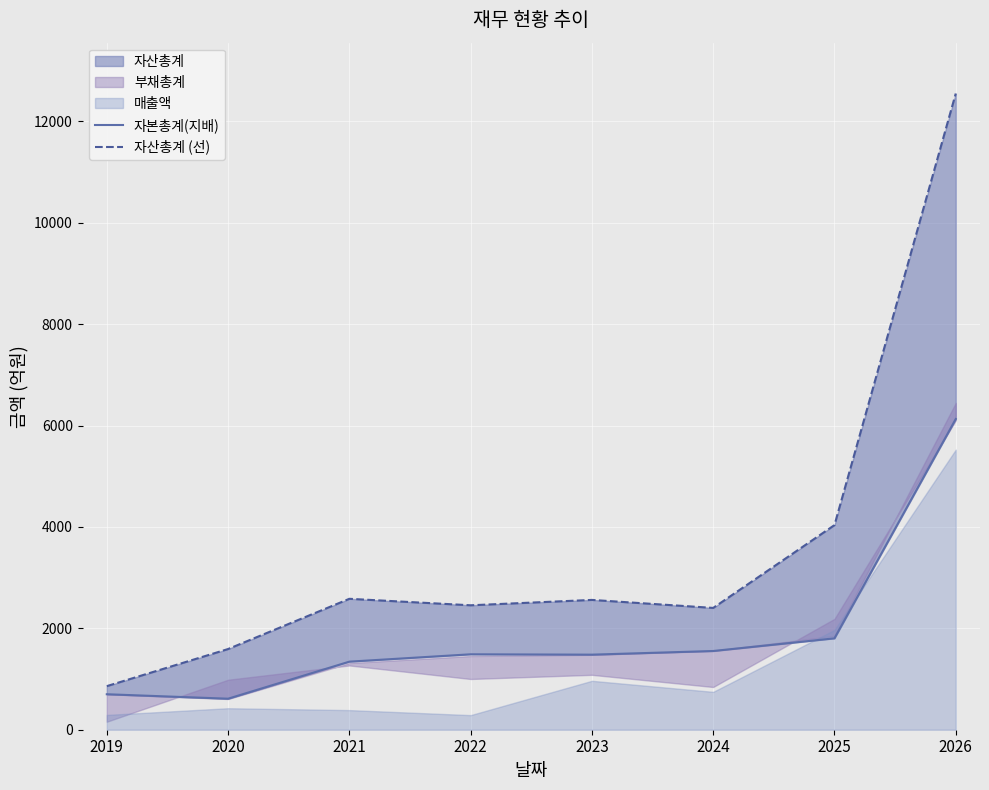

The 자본총계(지배) series shows 1803 at 2025. True or false?

True